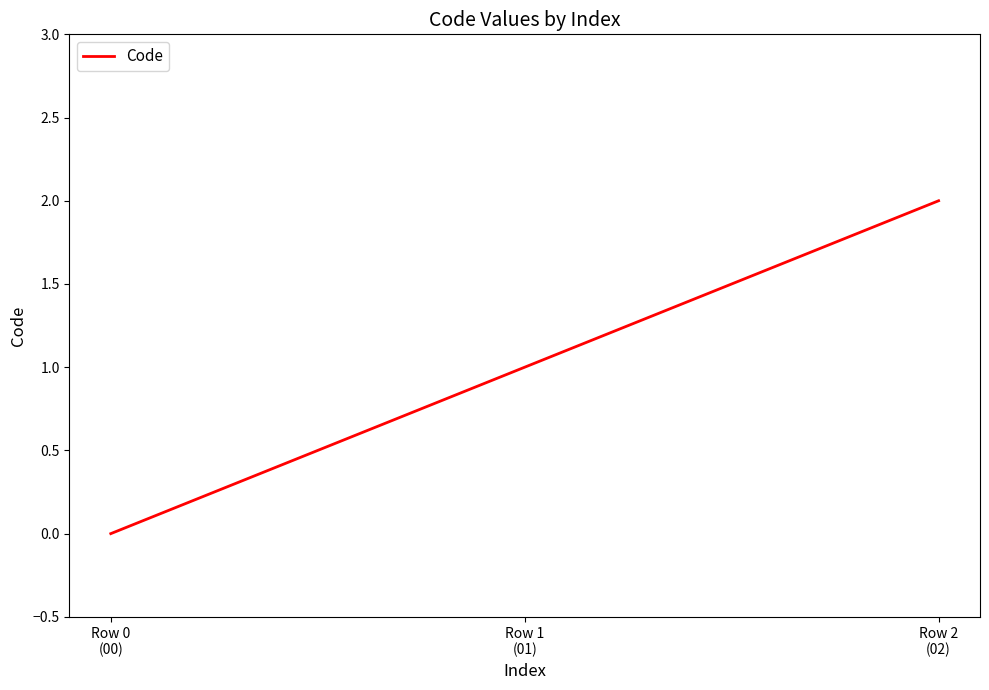

How many lines are shown in the chart?

1